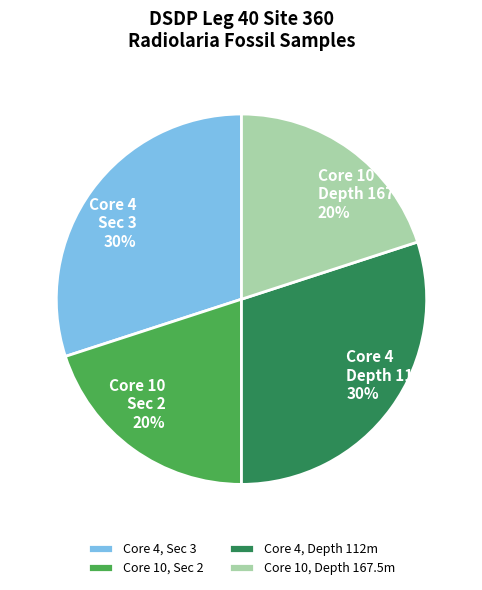

What percentage is the Core 4, Depth 112m slice, to the nearest percent?

30%